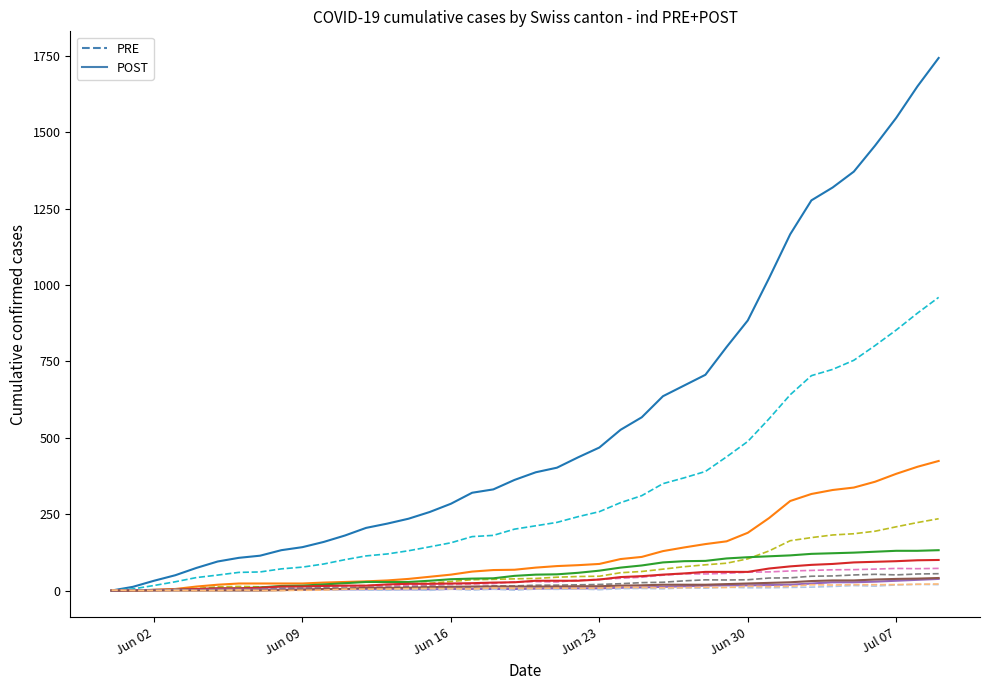

The value of ZH at 2020-06-10 is 26. True or false?

True